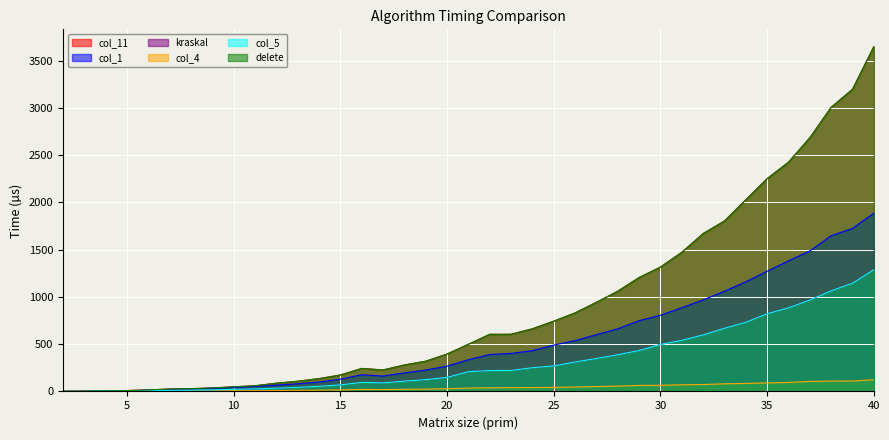

True or false: kraskal and col_11 intersect in this chart.

False